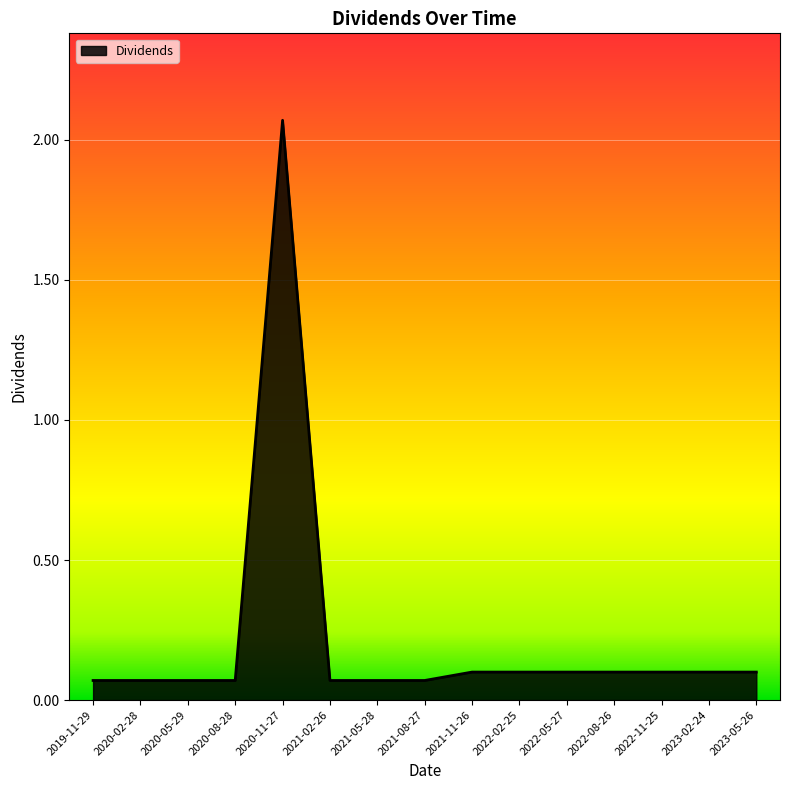

The value at 2022-02-25 is 0.1. True or false?

True